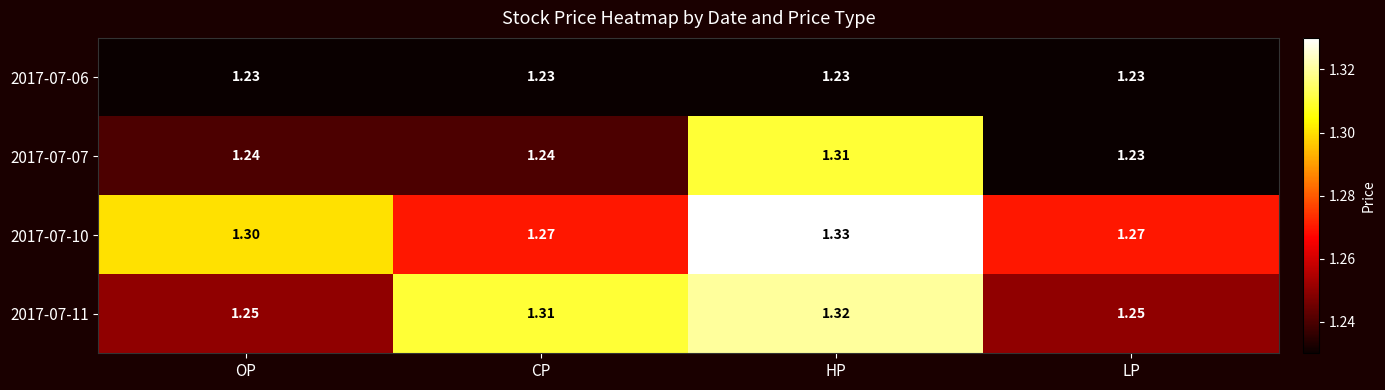

How many categories are shown in the chart?

4